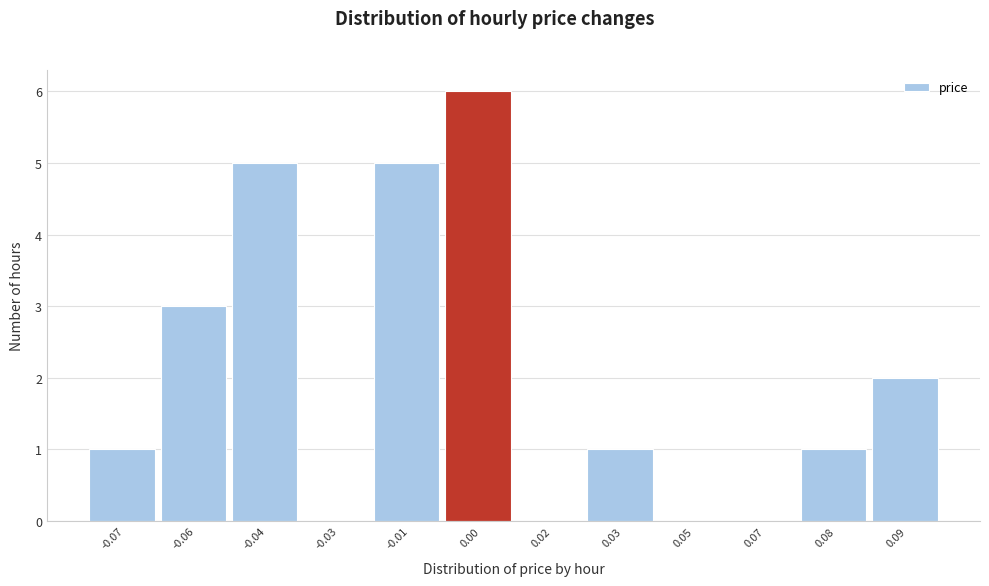

Reading right to left, list all the values displayed in this chart.

0.09=2	0.08=1	0.07=0	0.05=0	0.03=1	0.02=0	0.00=6	-0.01=5	-0.03=0	-0.04=5	-0.06=3	-0.07=1